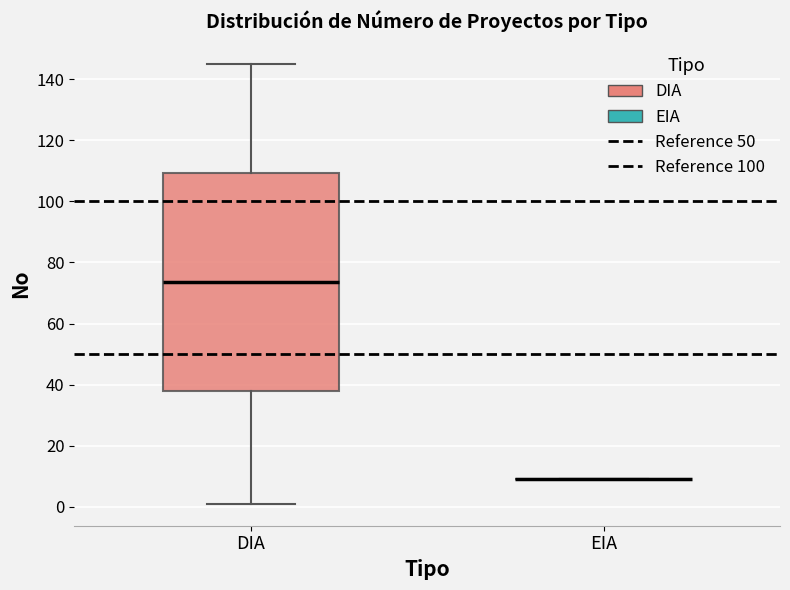

Reading left to right, transcribe this box plot: for each box, give where its median line is, the range the box spans, and where its two whiskers end, as read against the y-axis. The values are not printed on the chart, so give them approximately, as read against the axis.

DIA: median 74, box 38 to 110, whiskers 2 to 146
EIA: box collapsed to a line at 10, whiskers 10 to 10